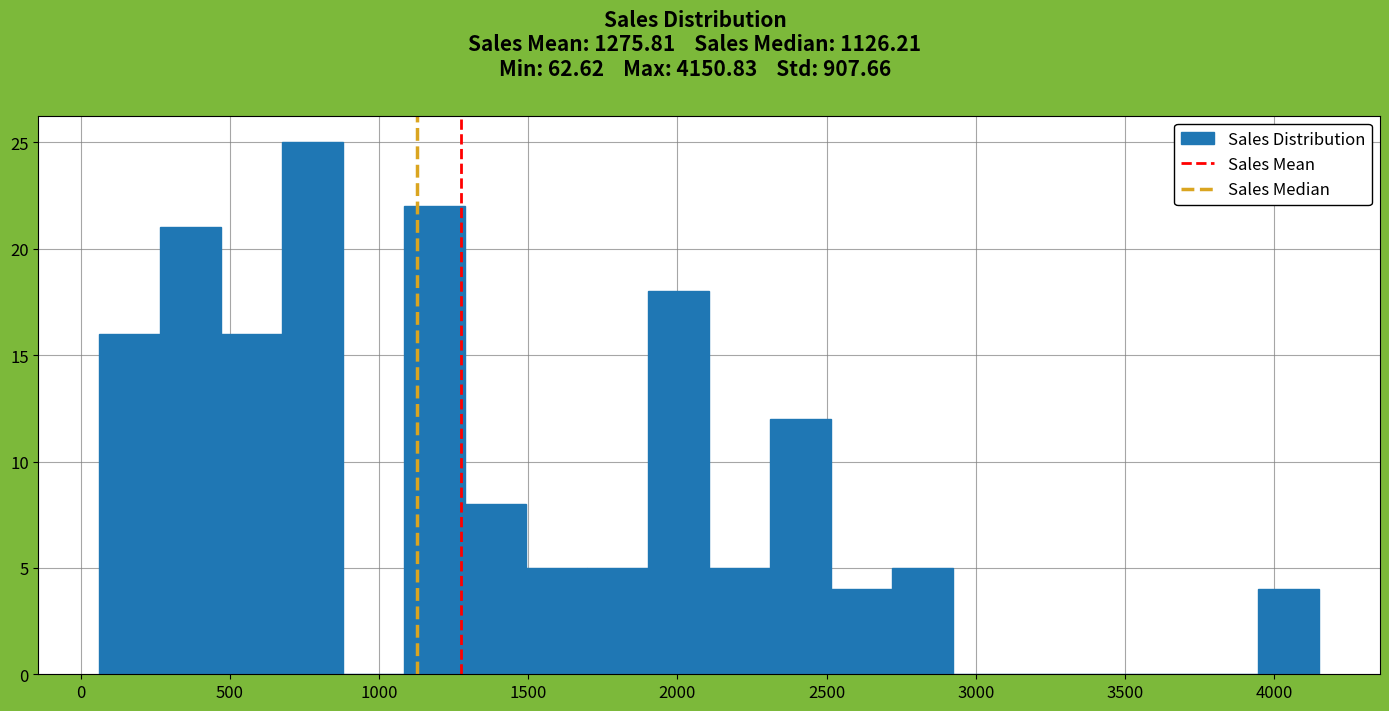

How tall is the bar that spans 1700 to 1900 on the x-axis? Neither the bar edges nor the heights are printed on the chart, so give them approximately, as read against the axes.

5